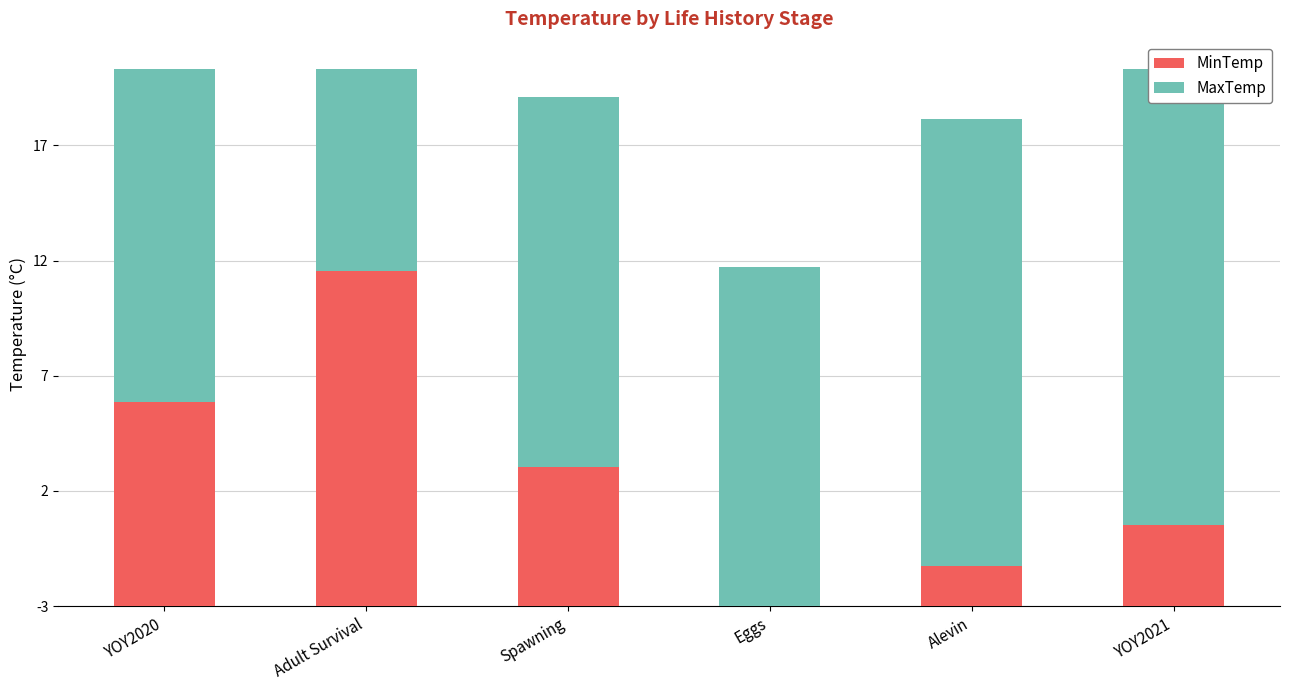

What are all the series names shown in the legend?

MinTemp, MaxTemp